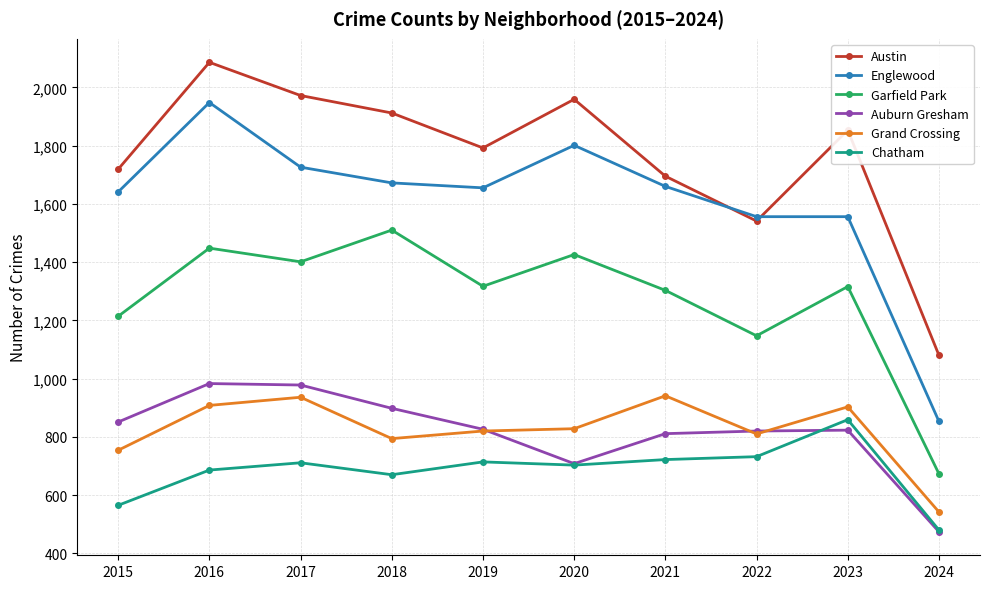

Read the Chatham value at 2020.

703